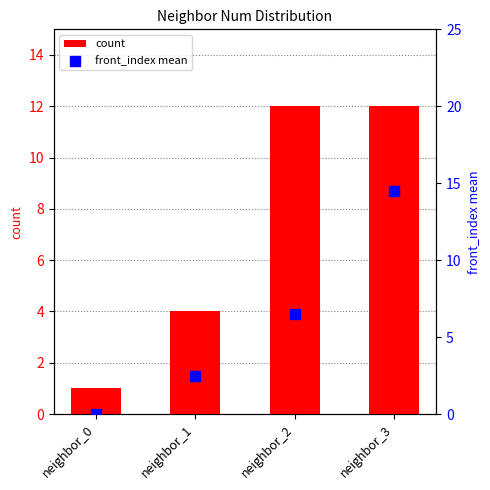

Which series reaches the minimum Y coordinate?

front_index mean